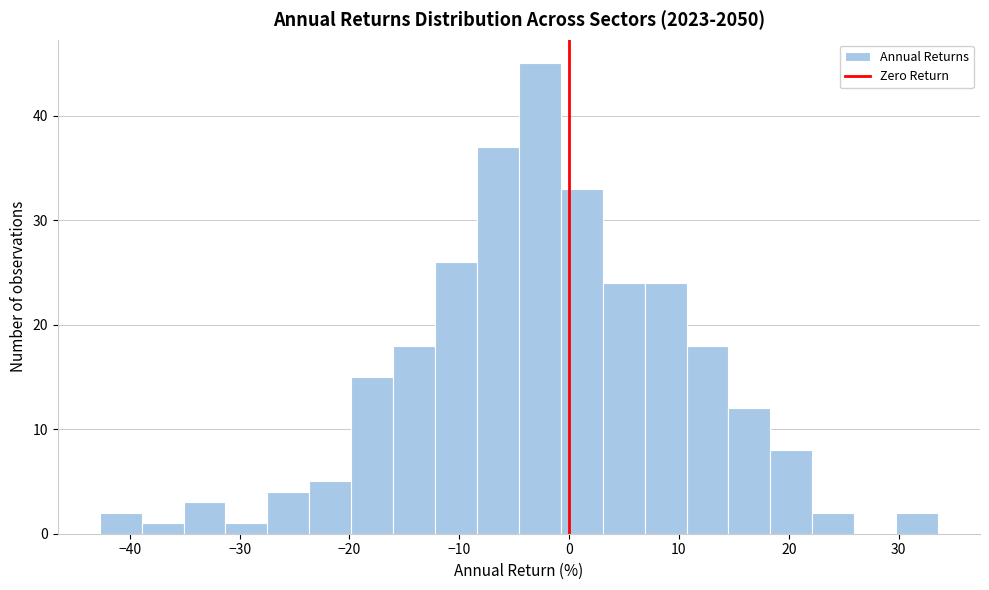

Around what value on the x-axis is the tallest bar? Give the approximate position of its centre, as read against the axis.

-3